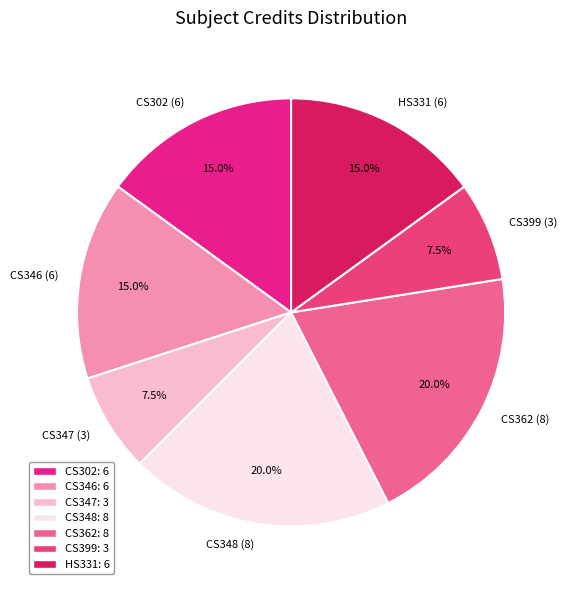

To the nearest percent, what is the average slice percentage?

14%